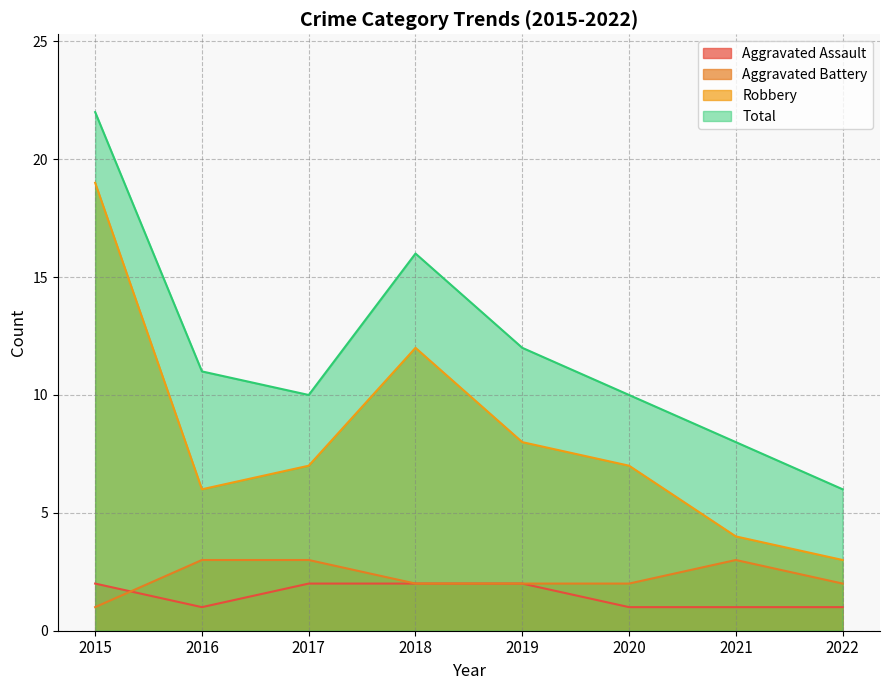

What is the total value across all series at 2017?

22